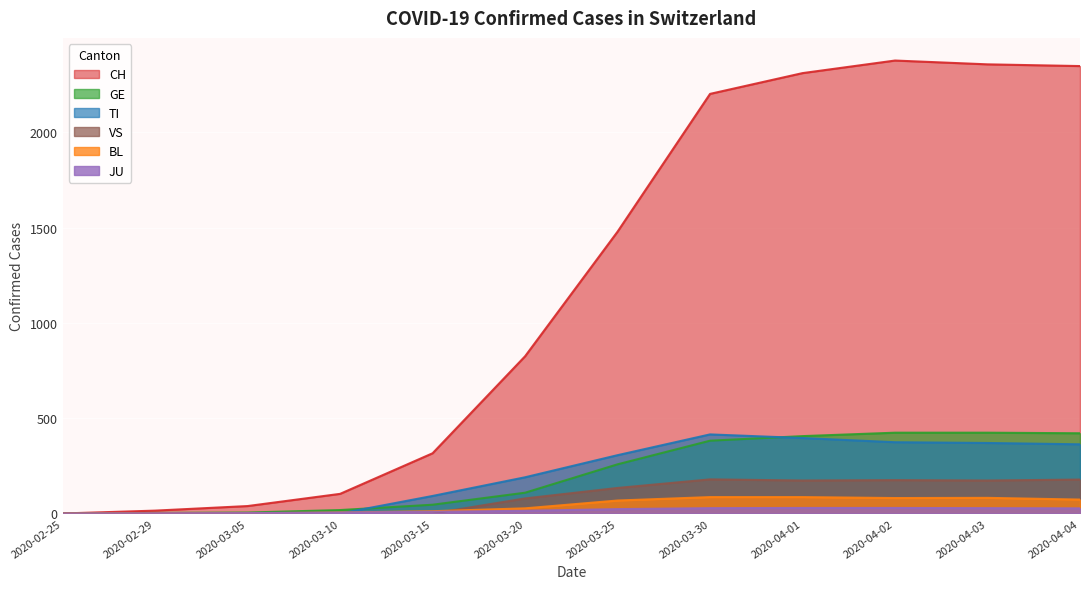

What is the value of the BL point at the 7th from the left?

68